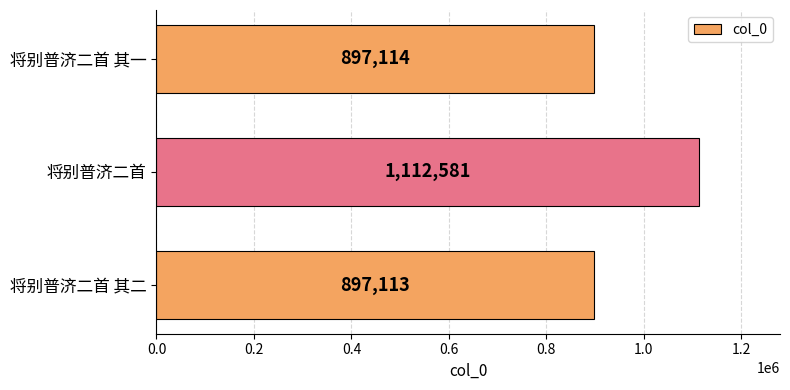

List the labels in order of value, smallest first.

将别普济二首 其二, 将别普济二首 其一, 将别普济二首